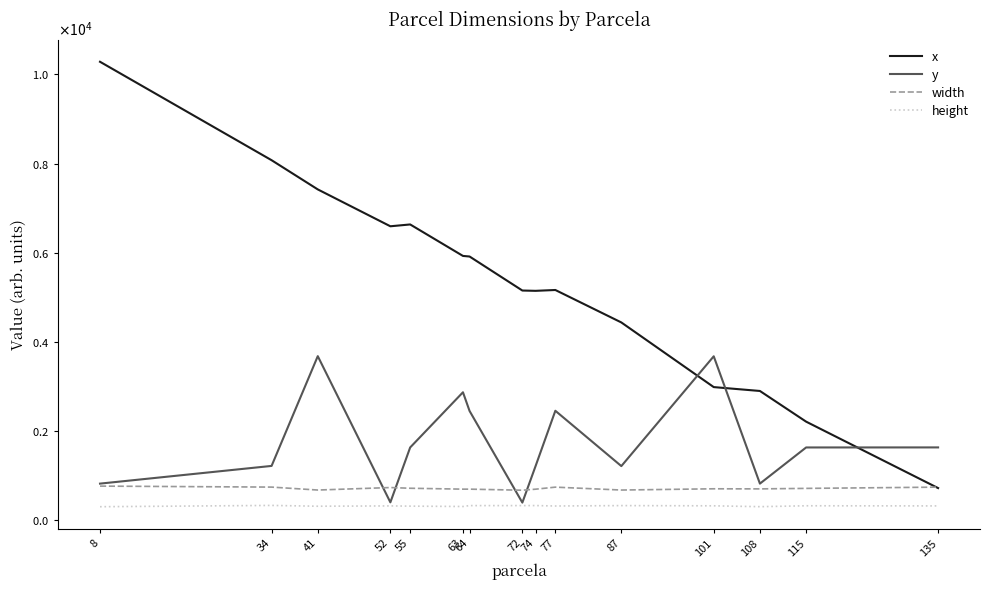

Is it true that x equals 5016 at 41?

False